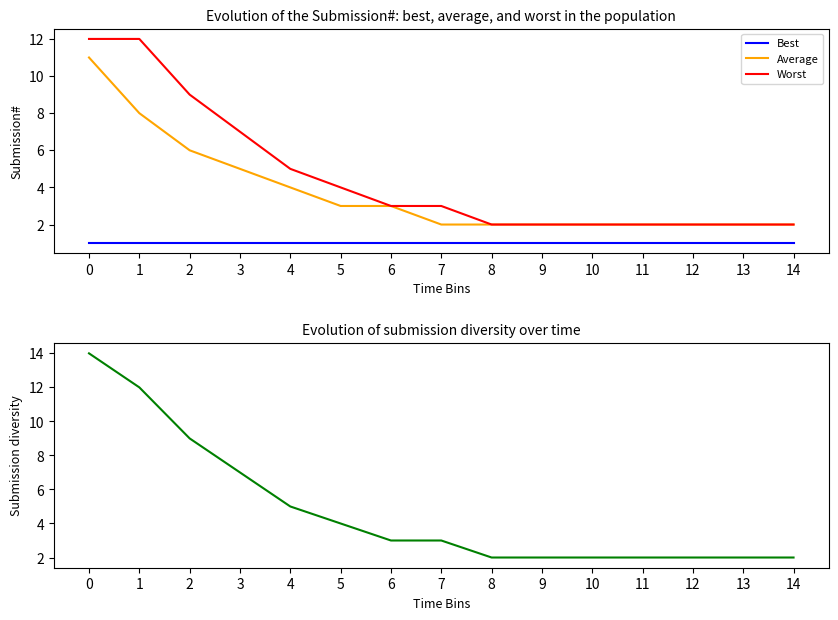

True or false: Worst and Best cross at least once.

False